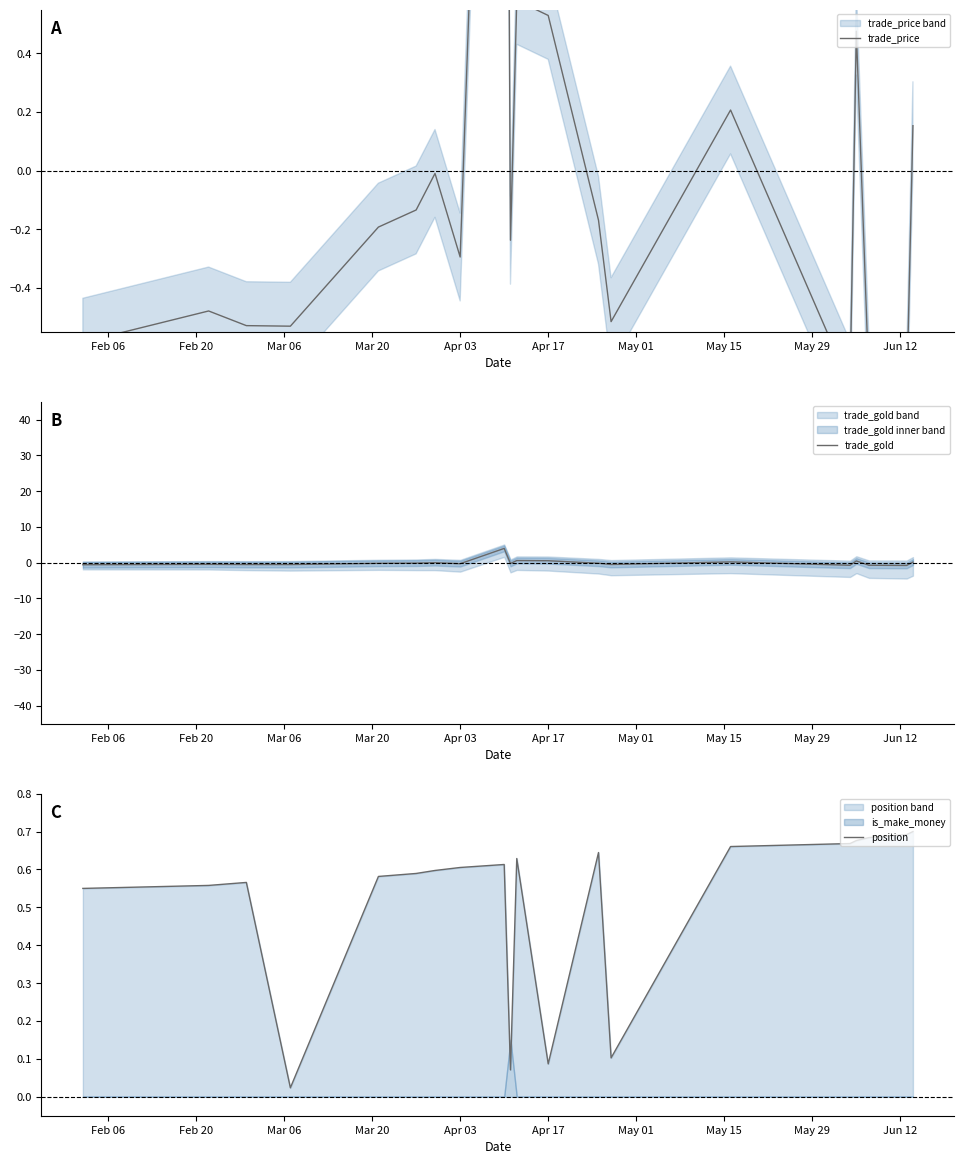

List the series in order of their peak value, highest first.

trade_price, trade_gold, position